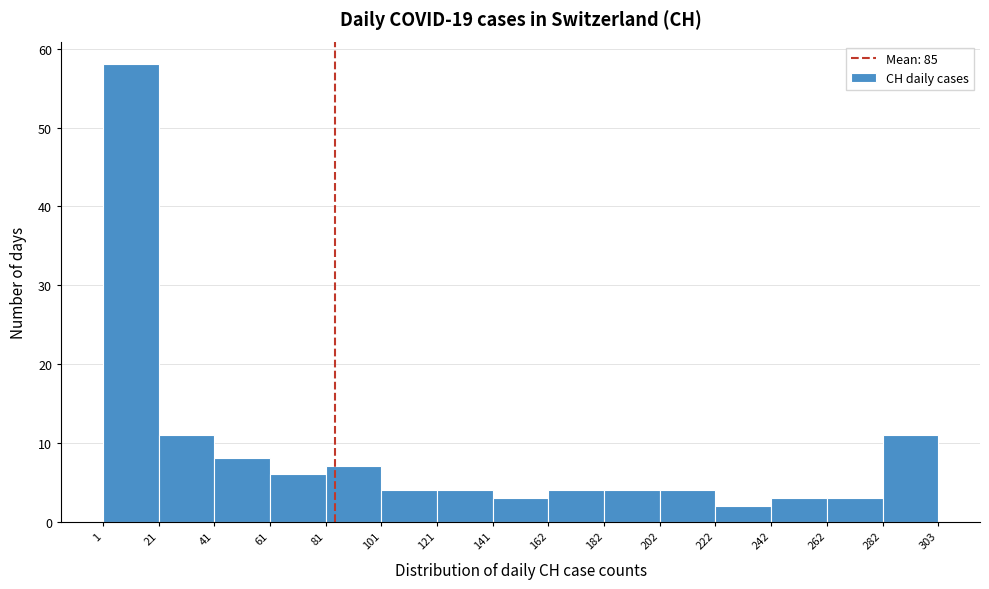

Reading left to right, transcribe this chart: for each bar, give the range it covers on the x-axis and its height. The values are not printed on the chart, so give them approximately, as read against the axis.

1 to 21: 58
21 to 41: 11
41 to 61: 8
61 to 81: 6
81 to 101: 7
101 to 121: 4
121 to 141: 4
141 to 162: 3
162 to 182: 4
182 to 202: 4
202 to 222: 4
222 to 242: 2
242 to 262: 3
262 to 282: 3
282 to 303: 11